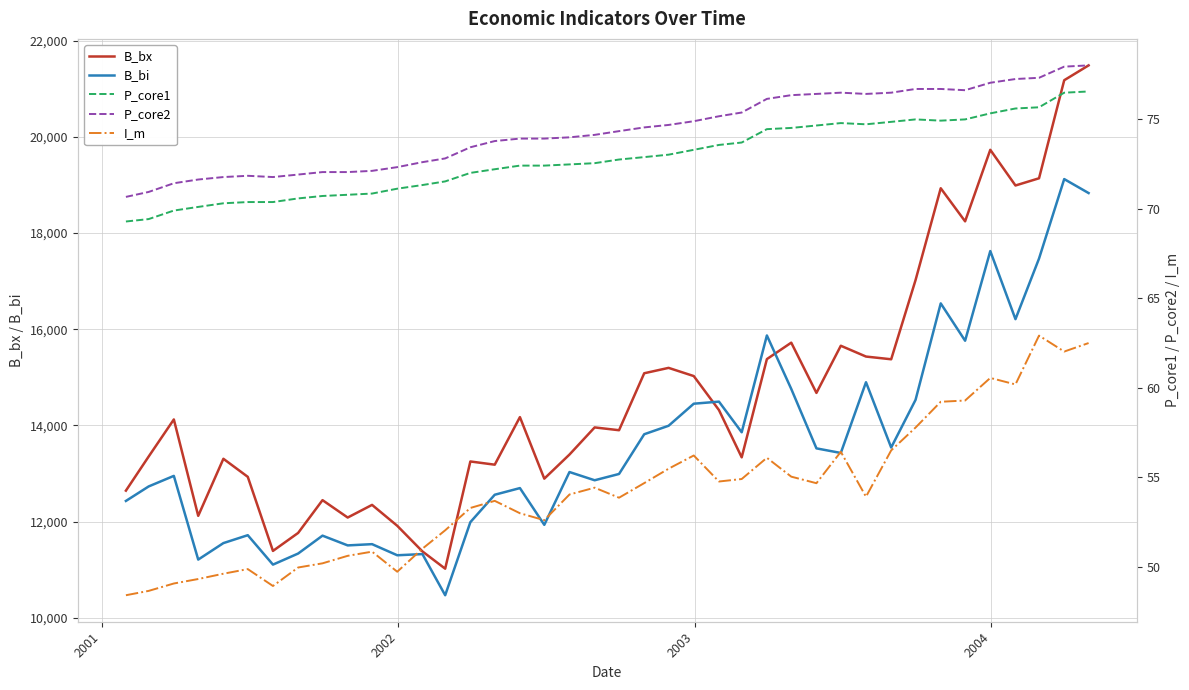

In P_core1, how many points are higher than both neighbors (excluding endpoints)?

2